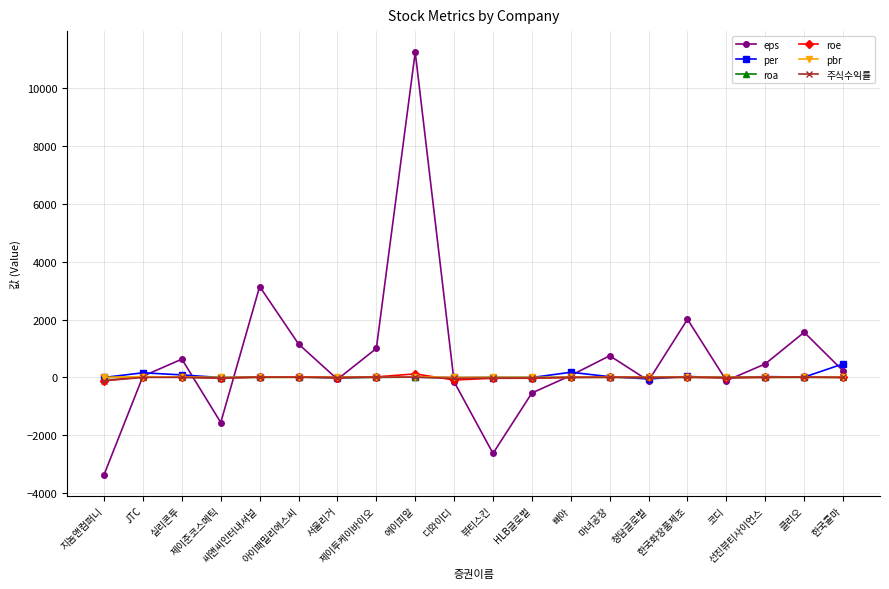

Between which two adjacent categories do roe and 주식수익률 first intersect?

실리콘투 and 제이준코스메틱